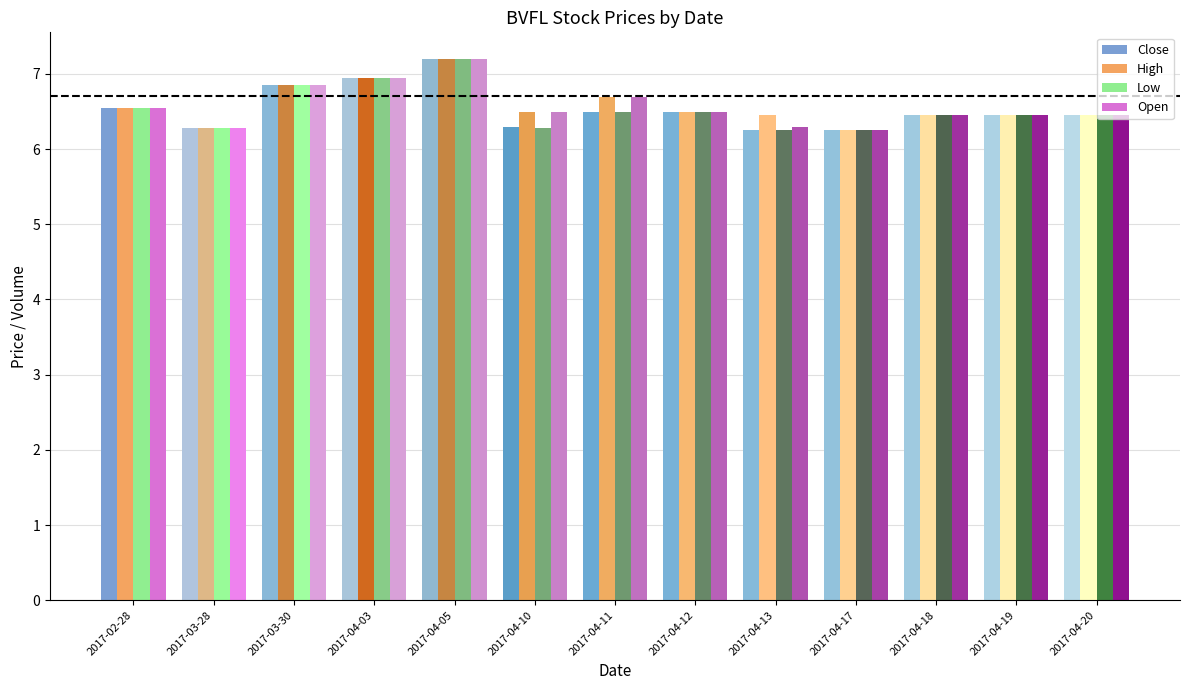

What is the total value across all series at 2017-04-12?

26.0